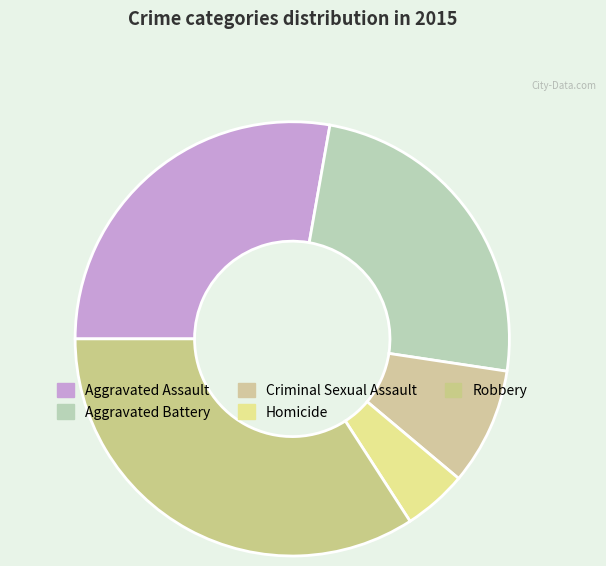

To the nearest percent, what is the difference between the largest and smallest slice percentages?

29%